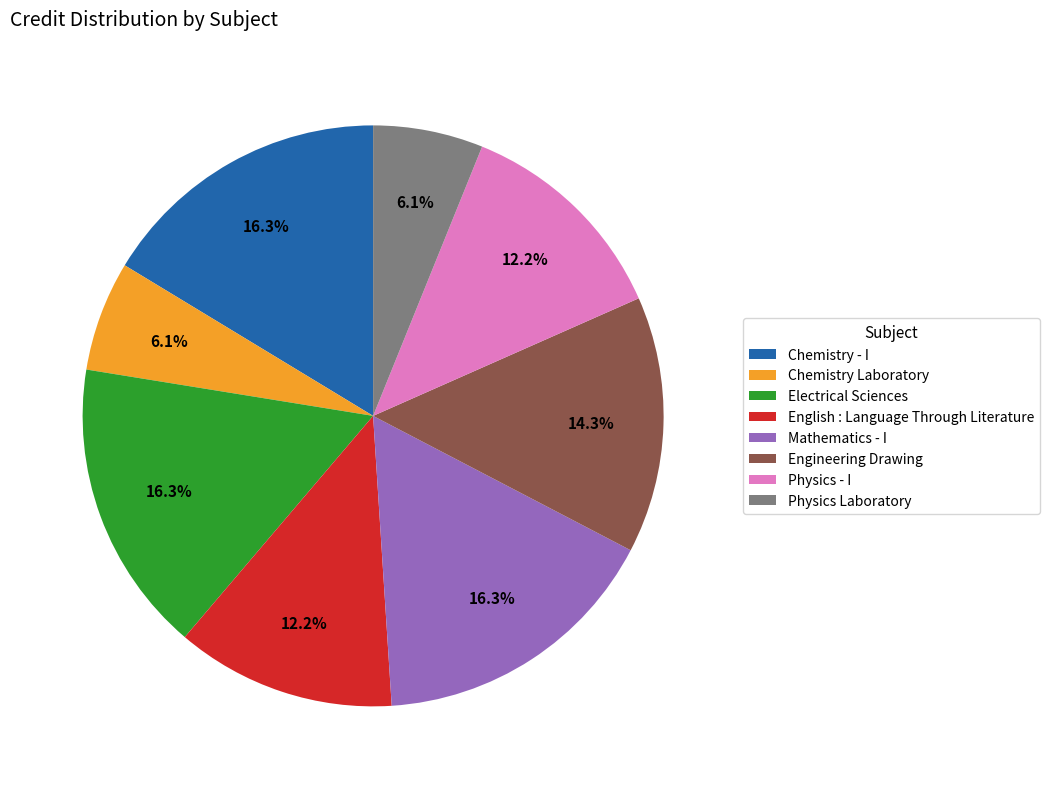

Between Physics - I and Mathematics - I, which is larger?

Mathematics - I